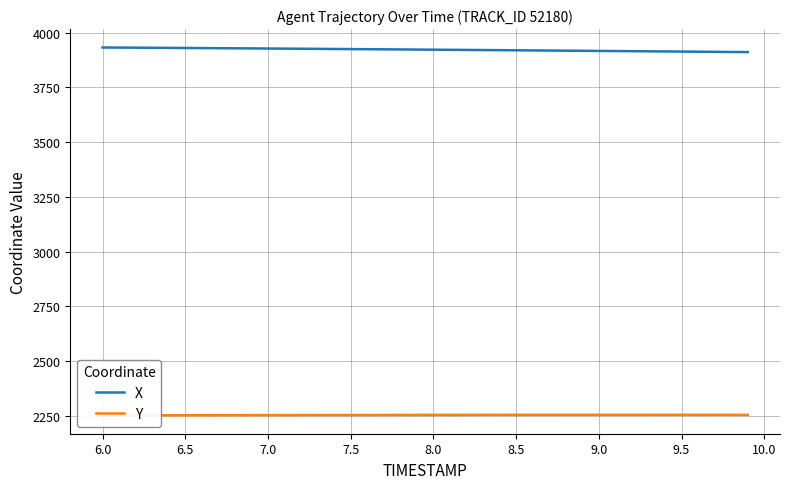

True or false: X has more than 1 points higher than both neighbors.

False